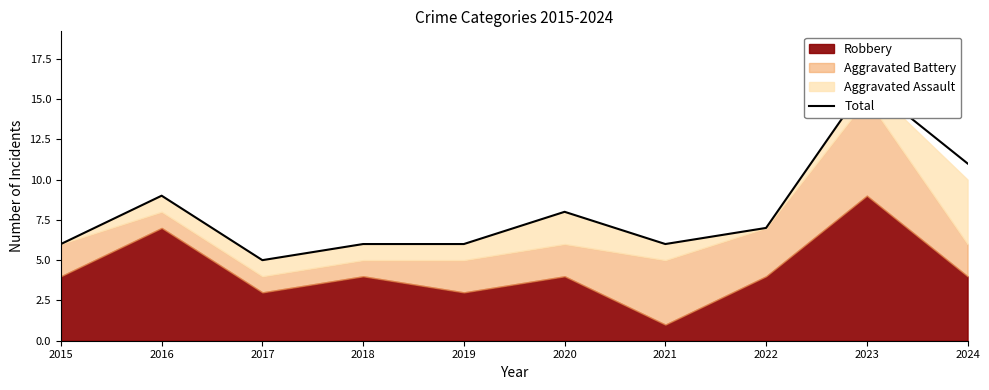

How many data points are less than 7?

5